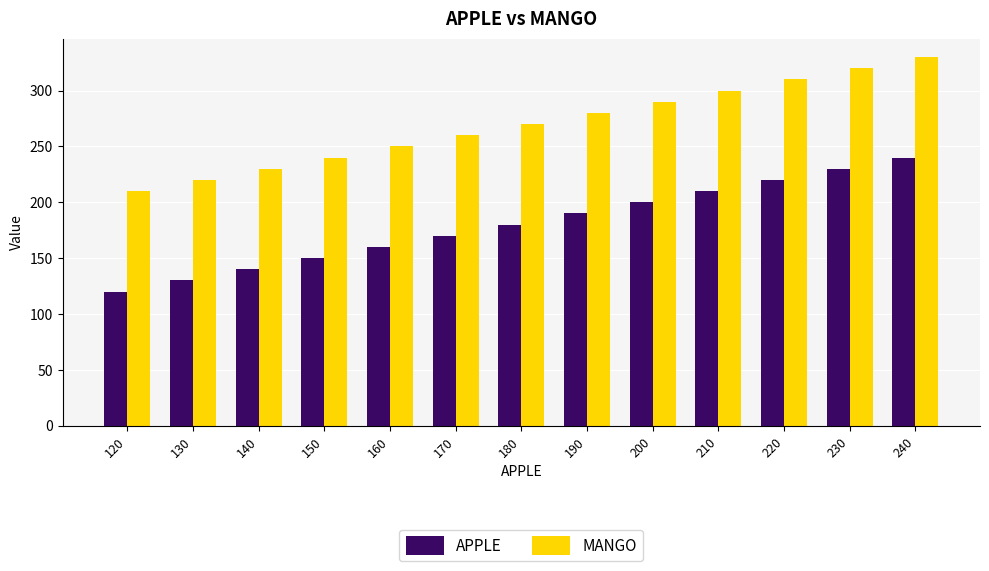

At how many categories does at least one series exceed 286?

5